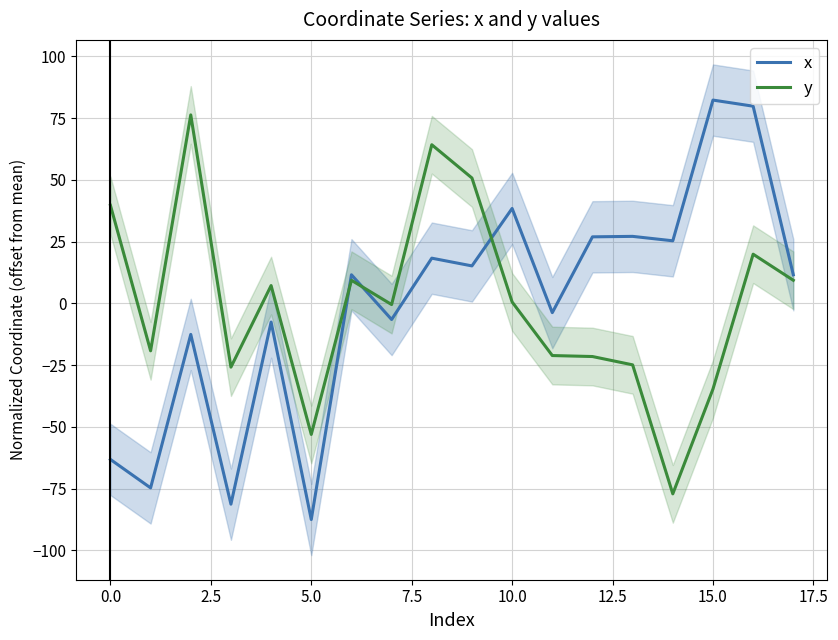

What is the minimum value shown in the chart?

-87.5